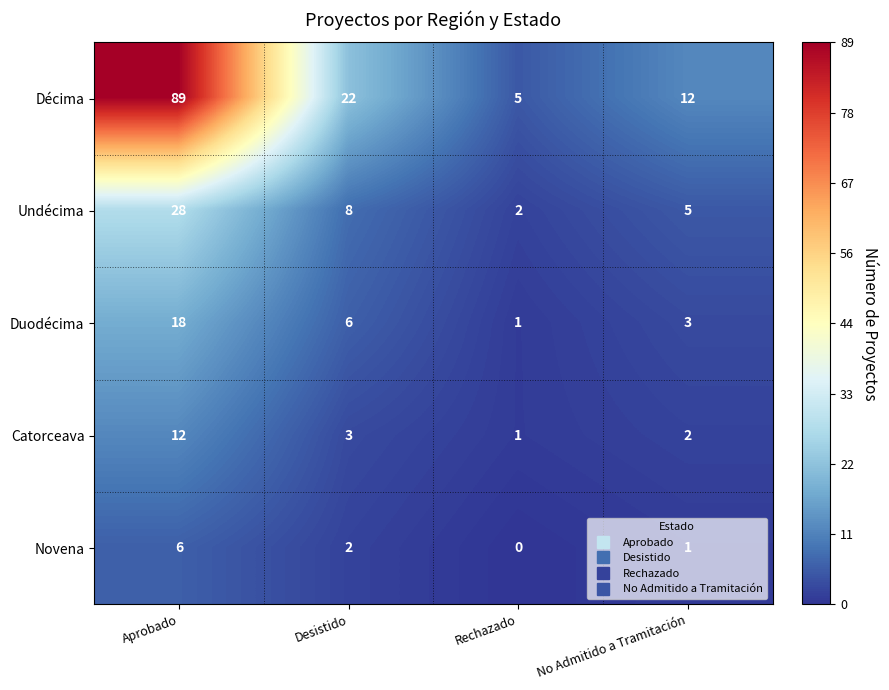

List the series in order of their peak value, lowest first.

Novena, Catorceava, Duodécima, Undécima, Décima